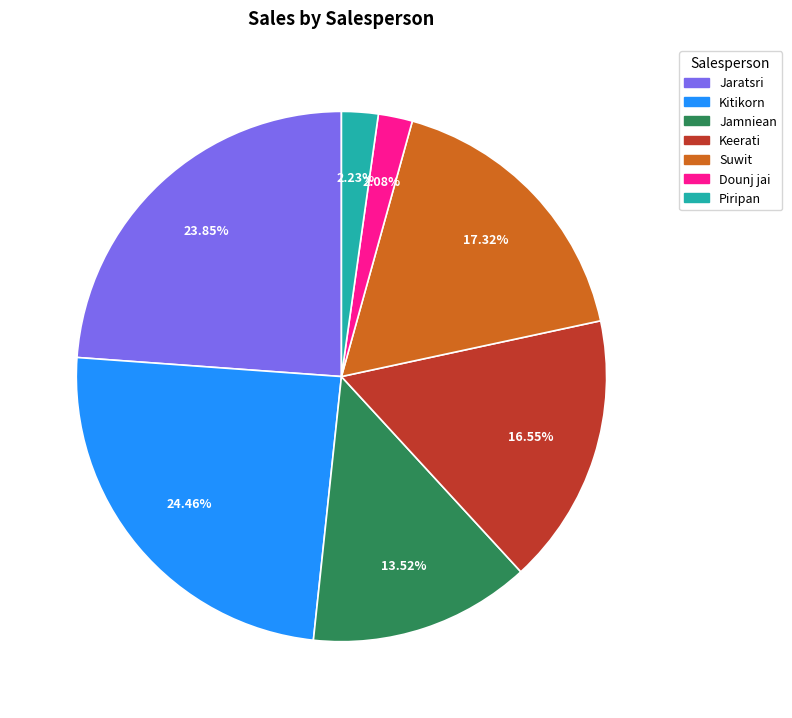

Is there any slice that represents more than half of the pie?

No